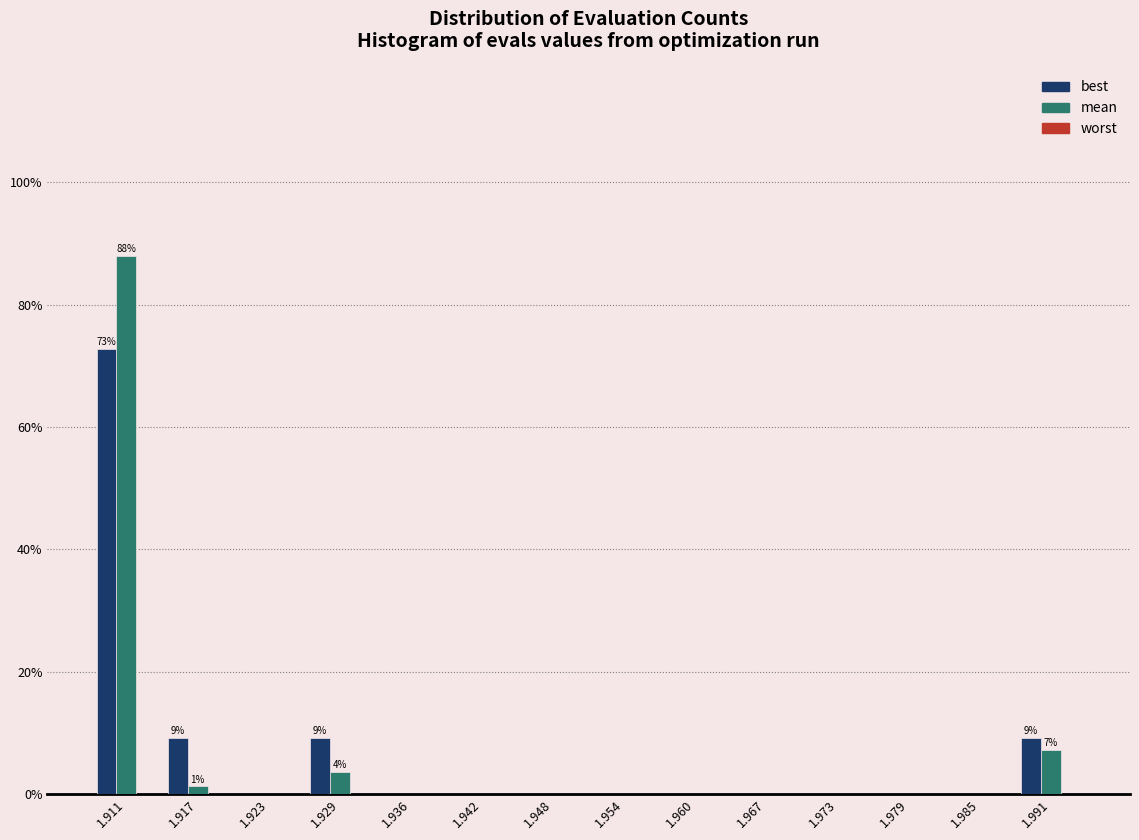

What is the greatest value displayed?

88.0